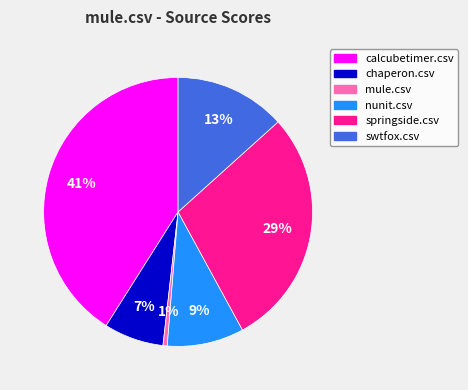

Between nunit.csv and chaperon.csv, which is larger?

nunit.csv